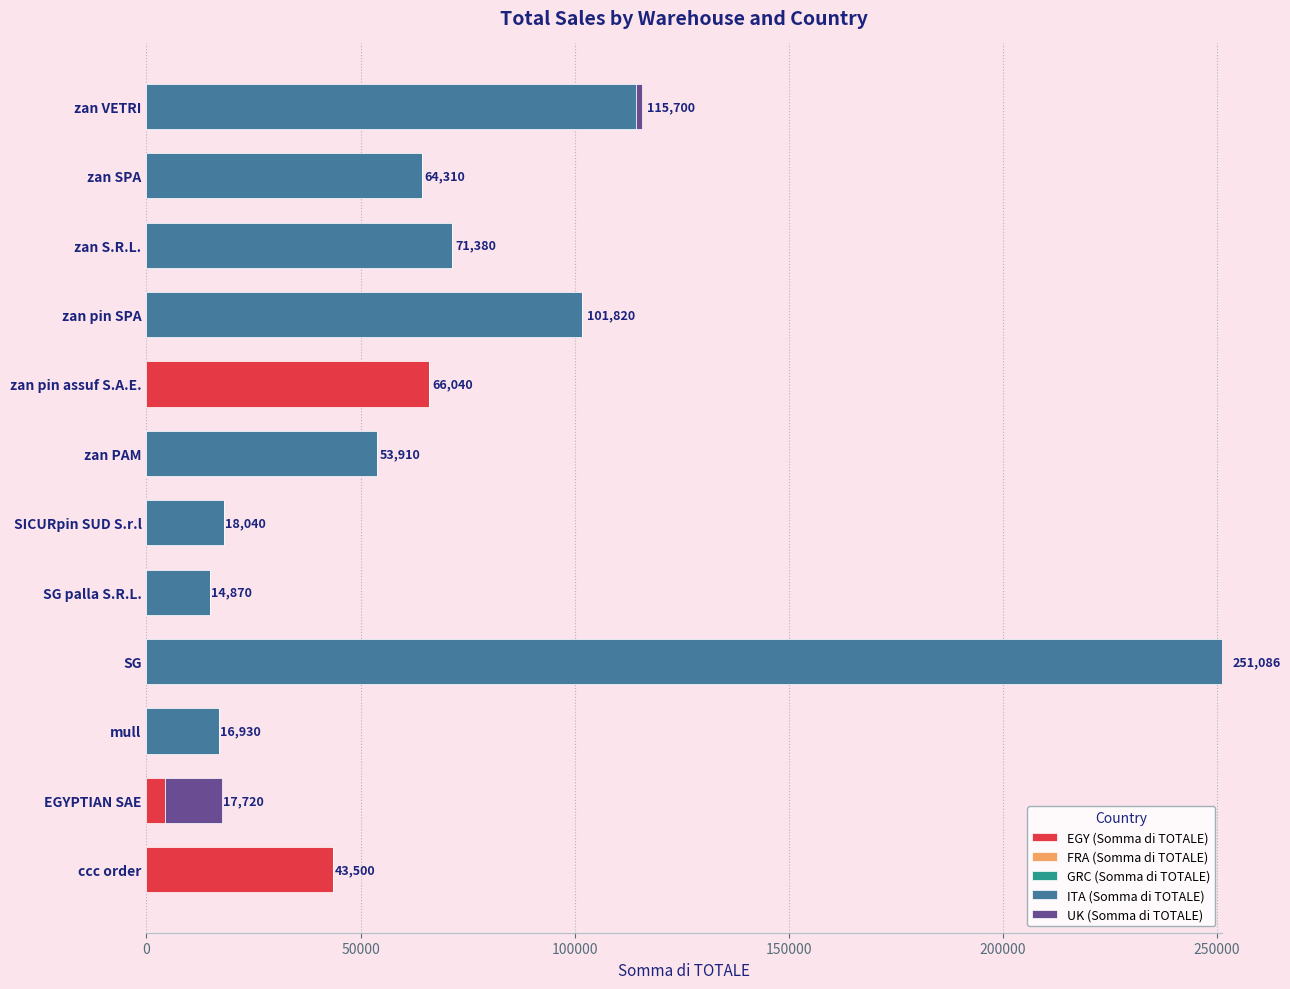

Is it true that EGY (Somma di TOTALE) equals 0 at zan PAM?

True